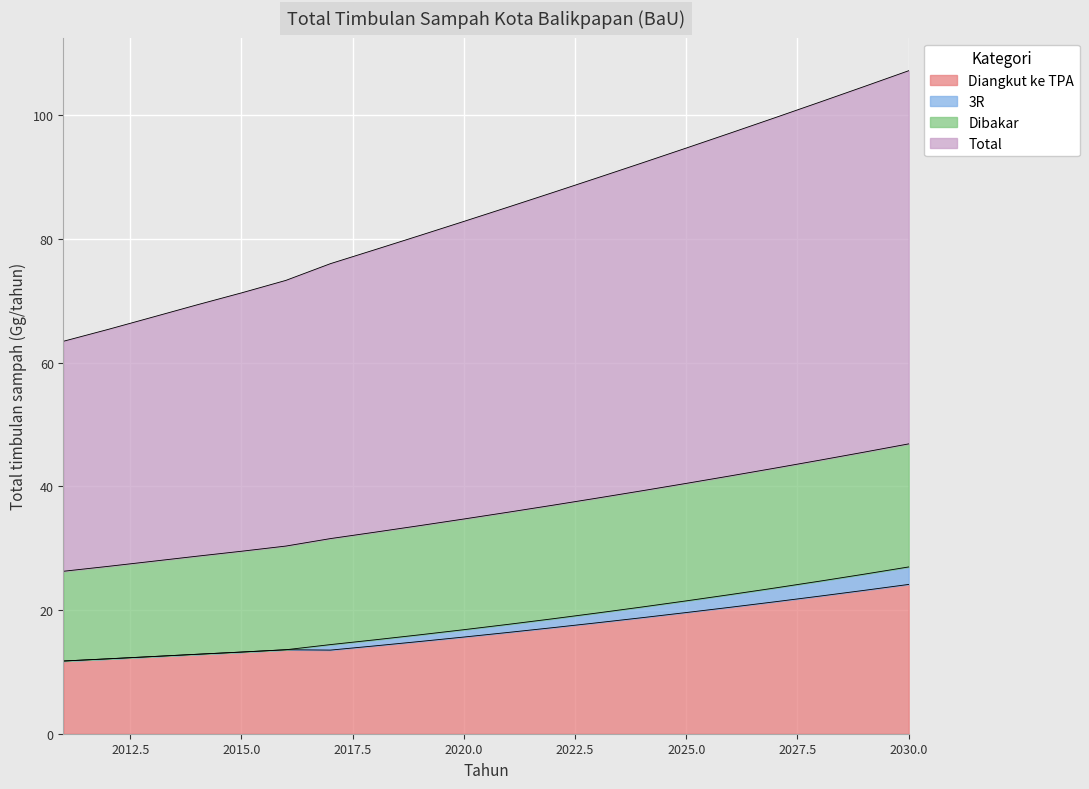

How many lines are shown in the chart?

4